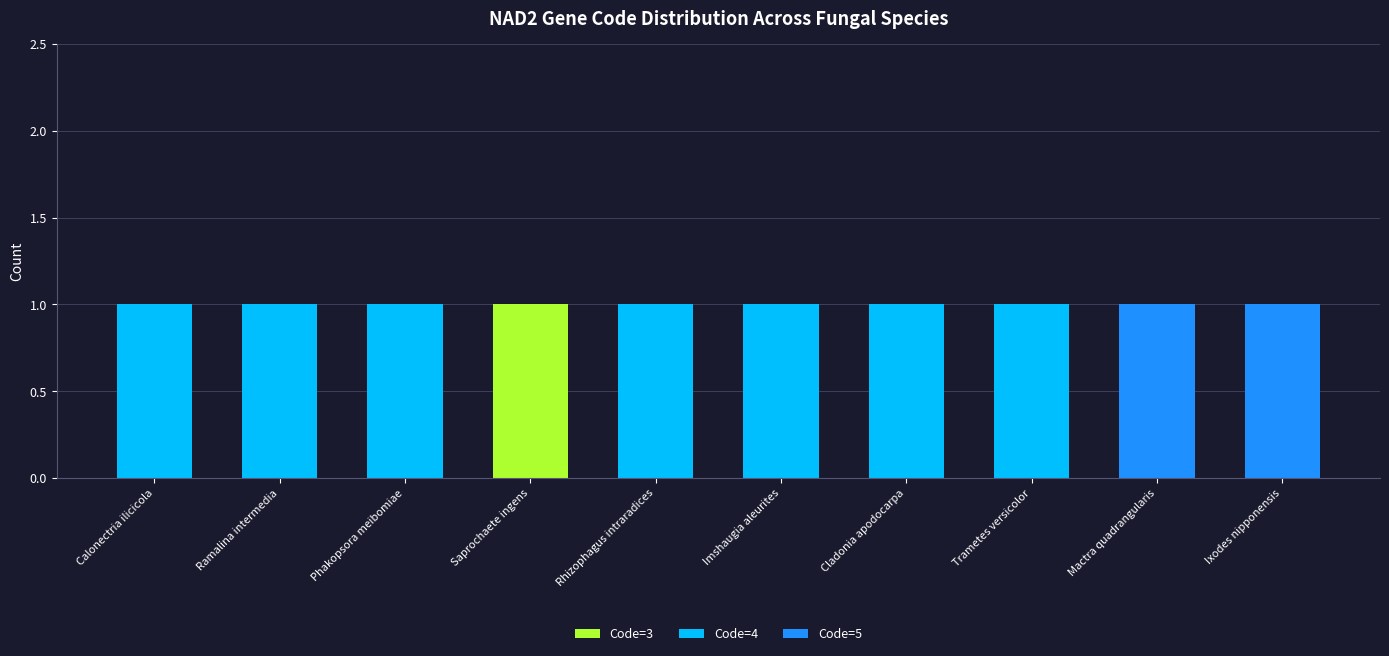

Reading left to right, list the values for the Code=3 series.

Calonectria ilicicola=0	Ramalina intermedia=0	Phakopsora meibomiae=0	Saprochaete ingens=1	Rhizophagus intraradices=0	Imshaugia aleurites=0	Cladonia apodocarpa=0	Trametes versicolor=0	Mactra quadrangularis=0	Ixodes nipponensis=0